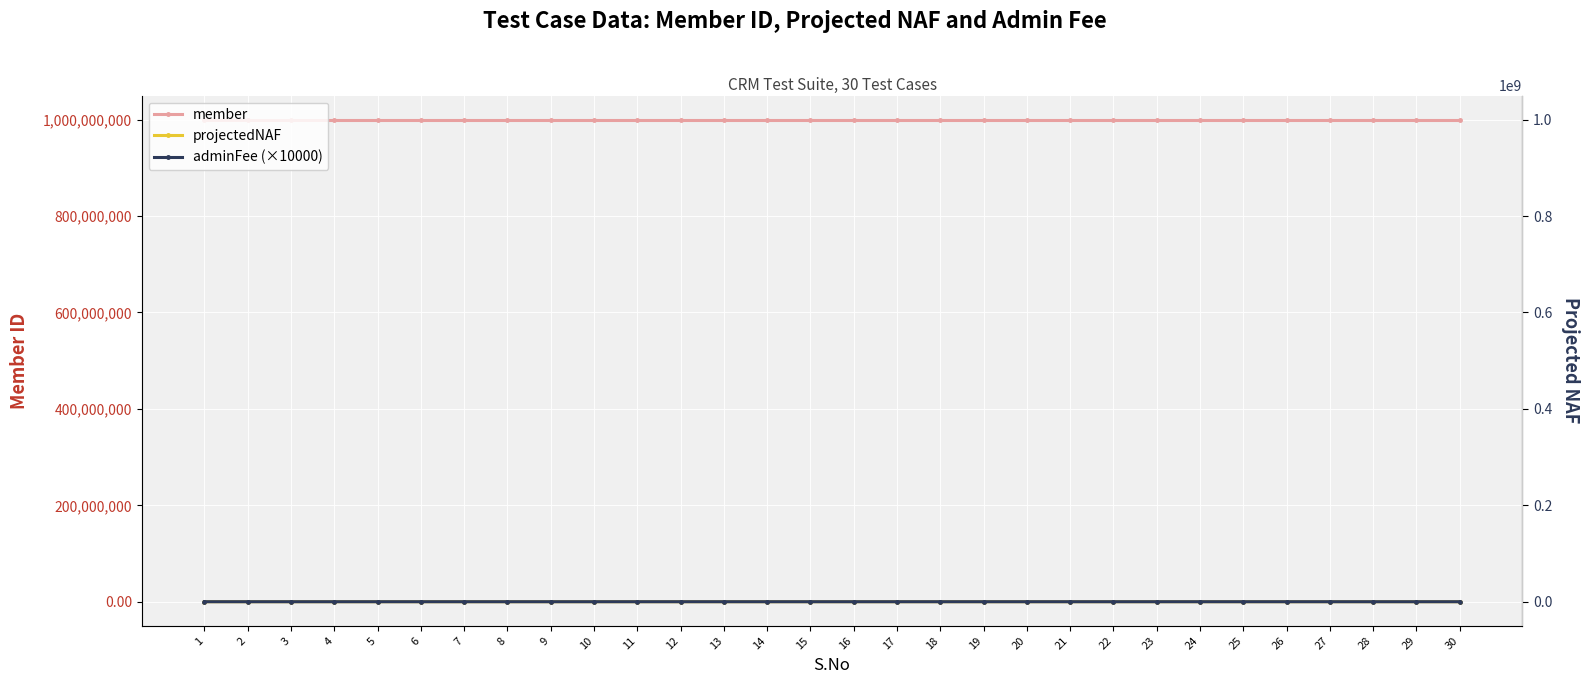

Is this an area chart (filled region under the line)?

No